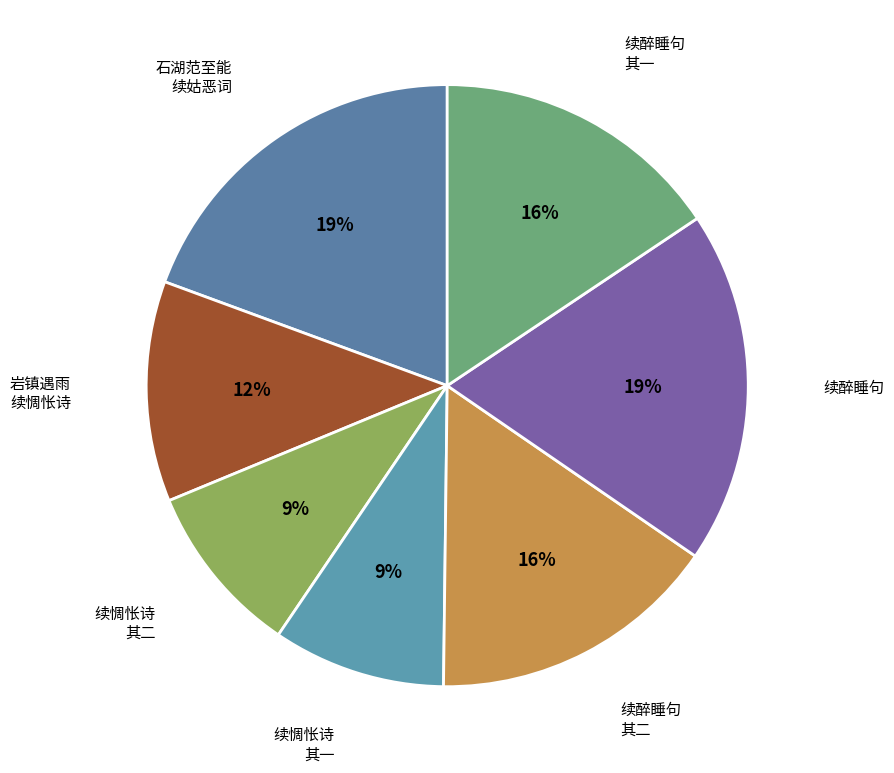

Count the number of slices in the pie.

7